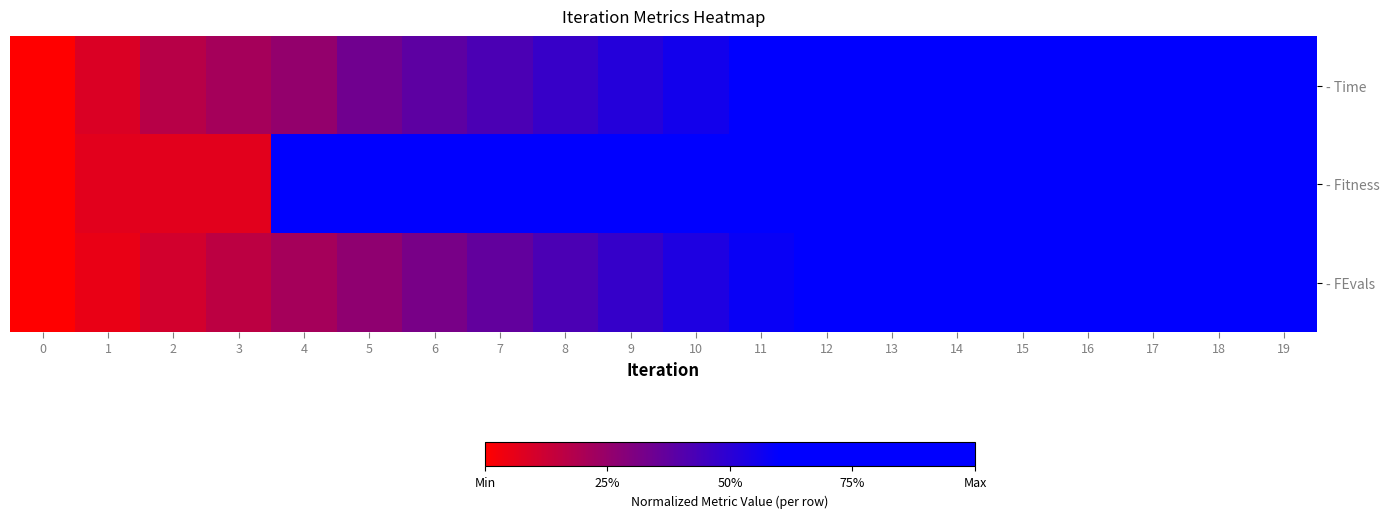

Which has a higher value, 9 or 4?

9